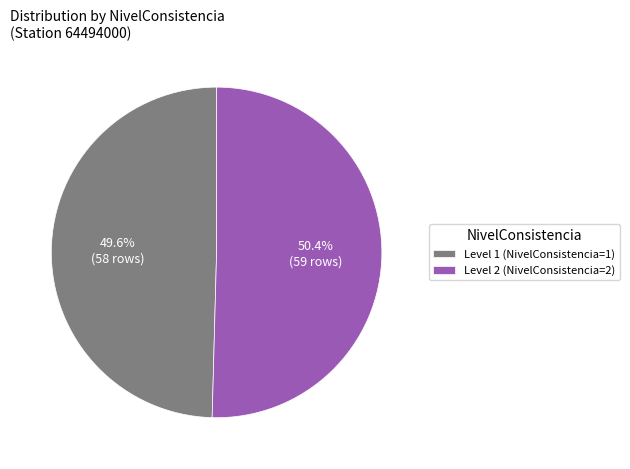

What is the smallest slice in the pie chart?

Level 1 (NivelConsistencia=1)